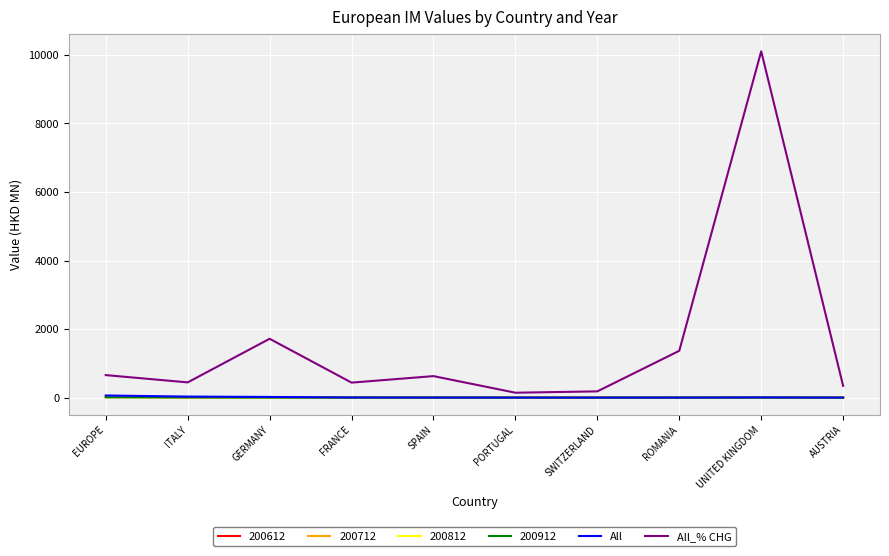

True or false: All_% CHG and All intersect in this chart.

False